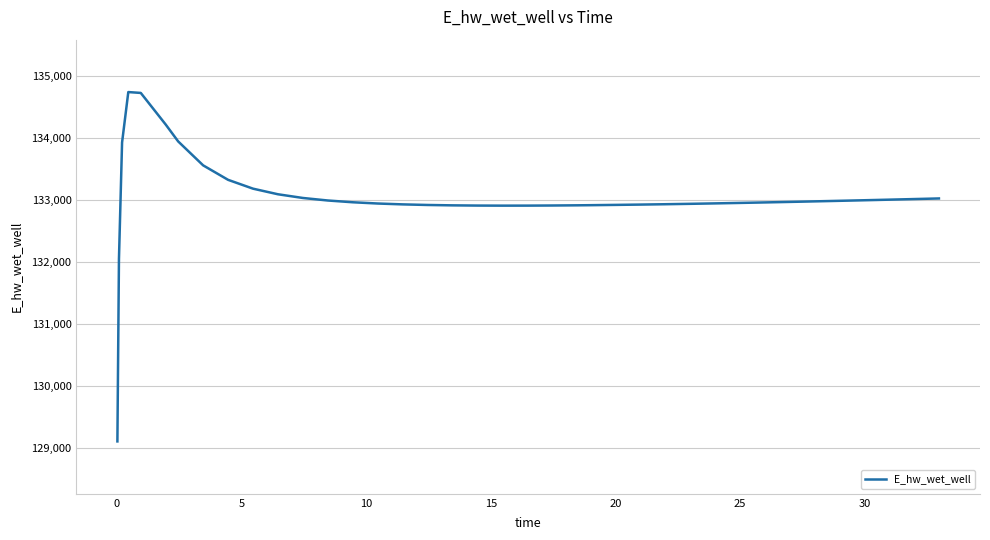

What is the difference between the maximum and minimum values?

5626.3